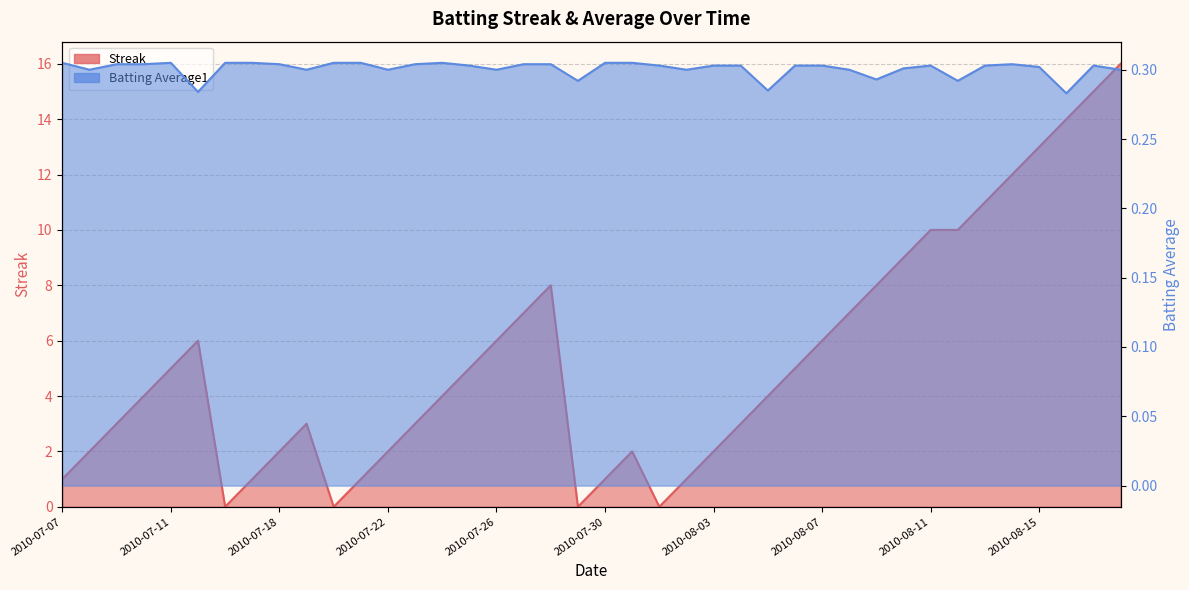

Where is the first local maximum for Batting Average1?

2010-07-11